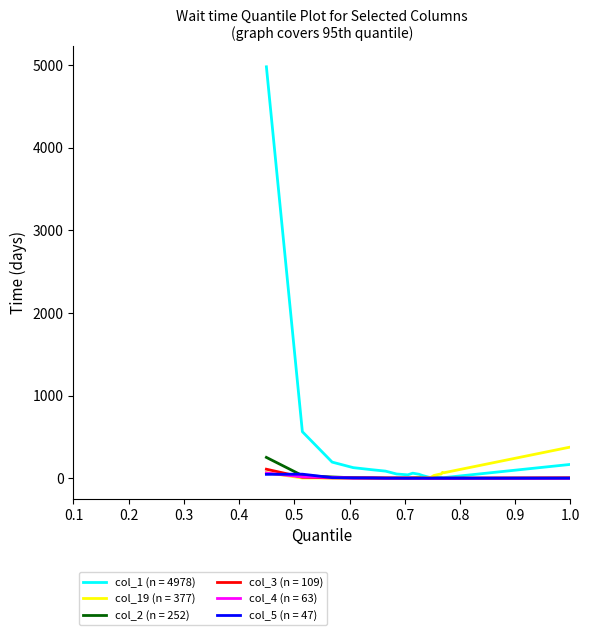

Which series has the largest total across all categories?

col_1 (n = 4978)